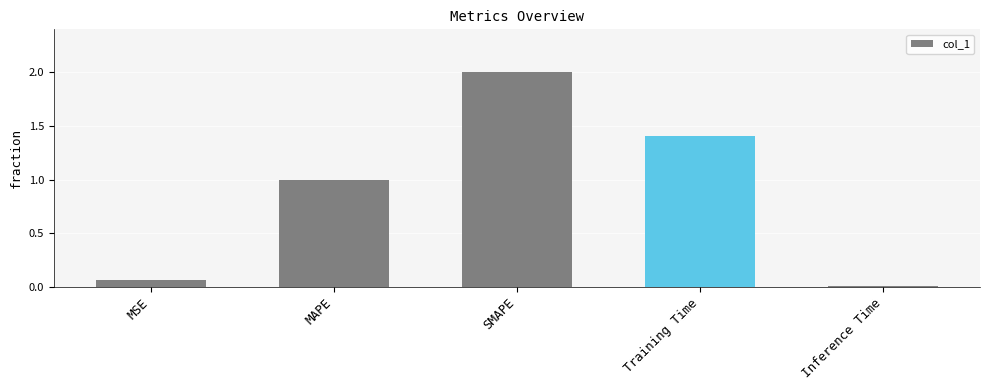

What value does the data have at SMAPE?

2.0